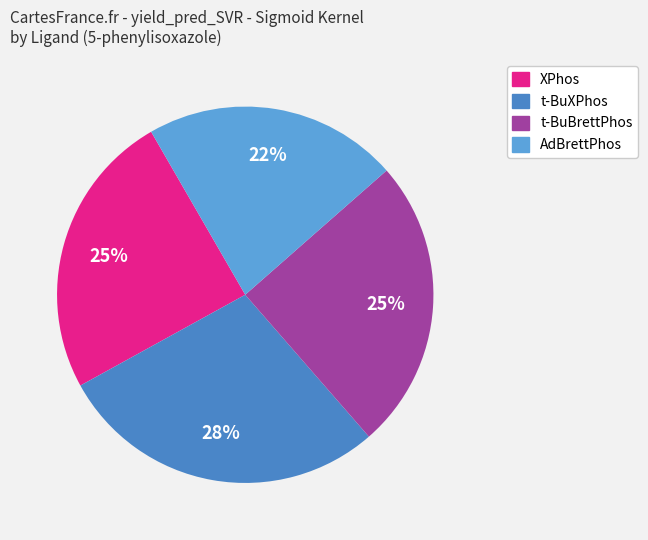

How many slices are in this pie chart?

4